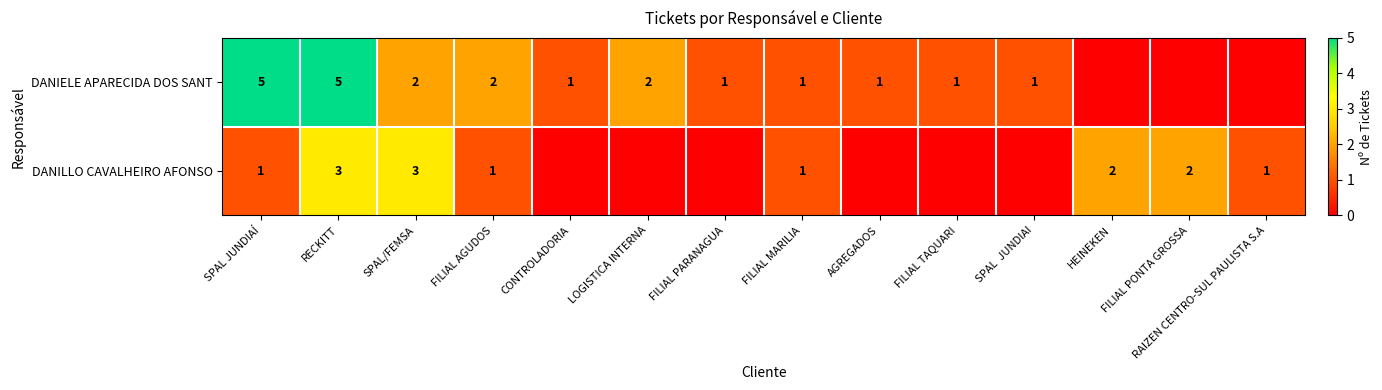

The DANILLO CAVALHEIRO AFONSO series shows 2 at FILIAL PONTA GROSSA. True or false?

True